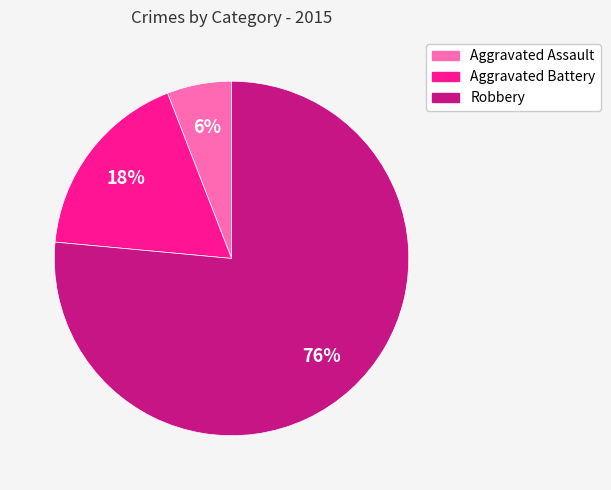

Approximately how many times larger is the value at Aggravated Battery compared to Aggravated Assault?

3.0